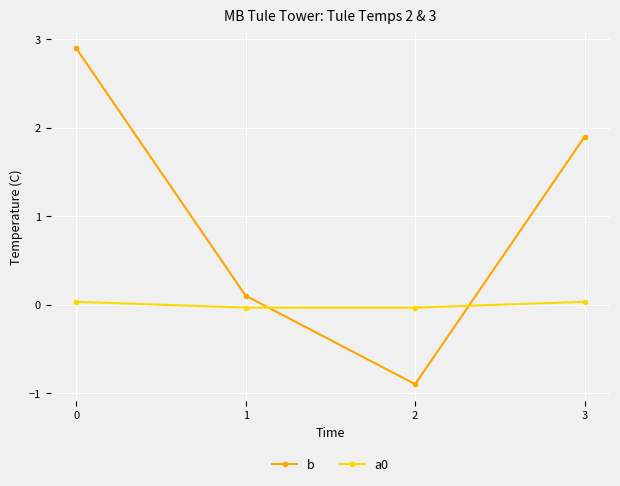

The b series shows -1.2 at 2. True or false?

False